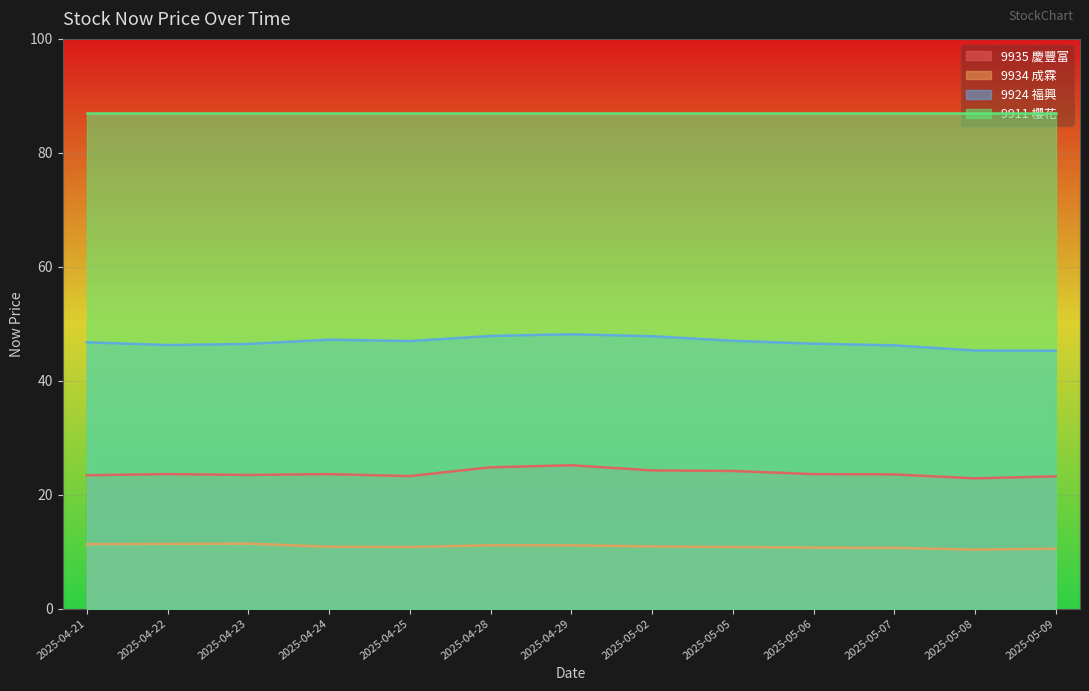

List the series in order of their peak value, highest first.

9911 櫻花, 9924 福興, 9935 慶豐富, 9934 成霖